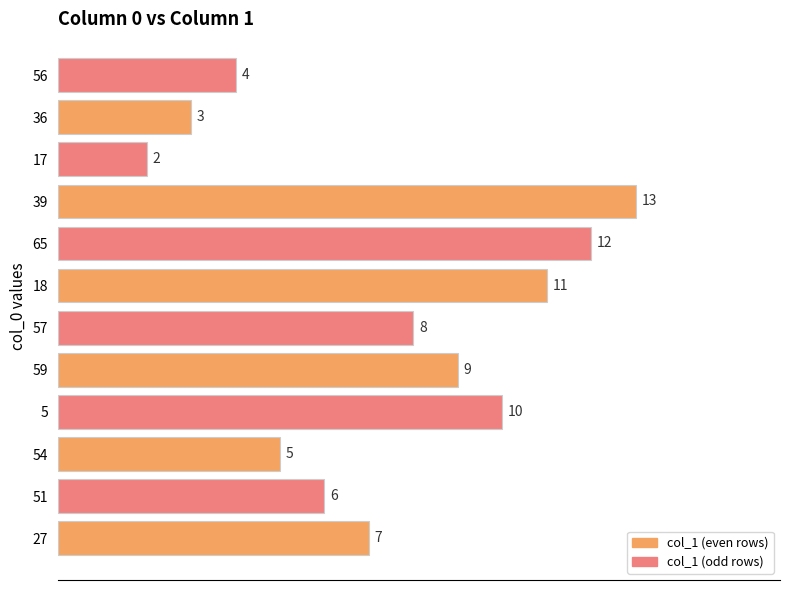

What is the maximum value shown in the chart?

13